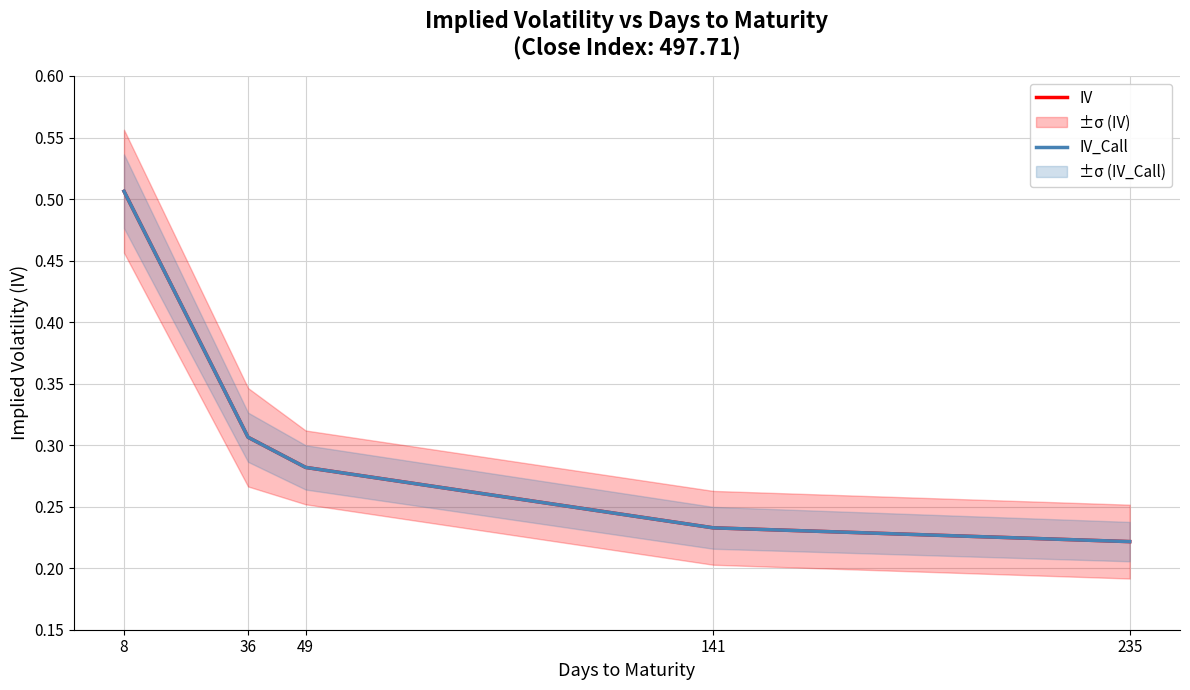

Is it true that IV_Call equals 0.4 at 49?

False